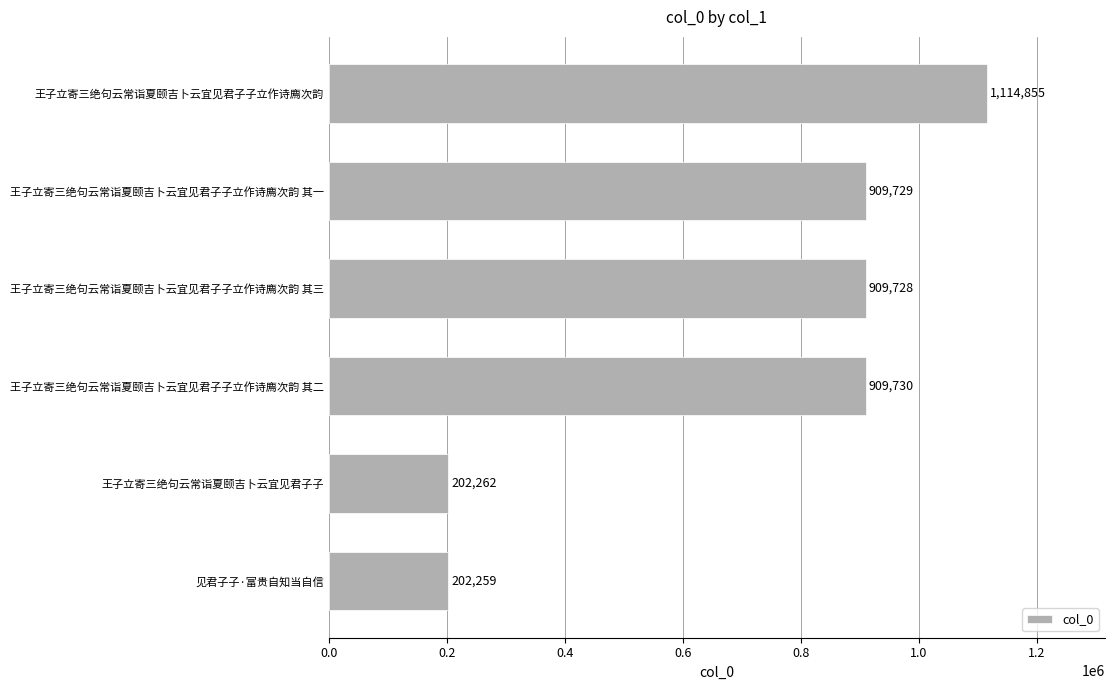

What is the change in value from 见君子子·富贵自知当自信 to 王子立寄三绝句云常诣夏颐吉卜云宜见君子子立作诗廌次韵 其三?

+707469